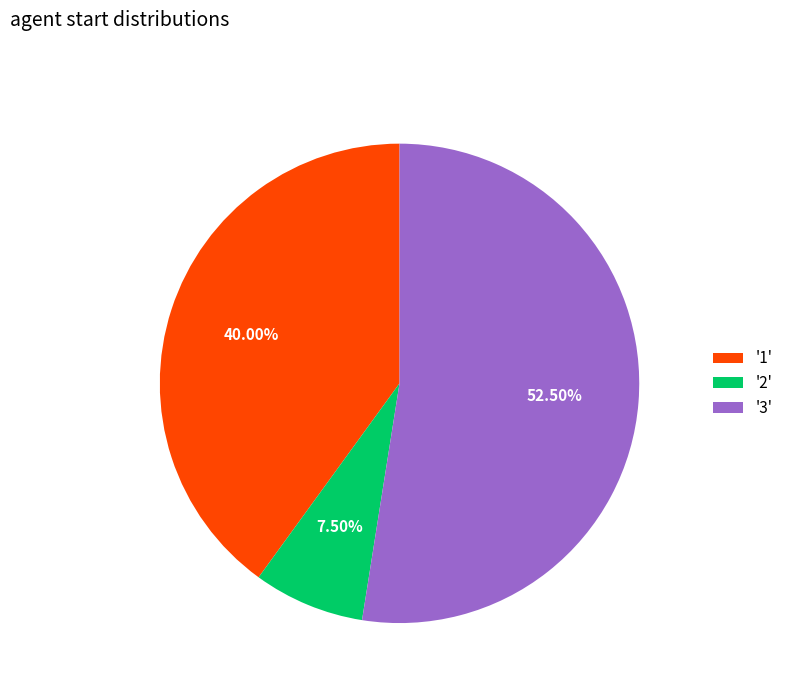

Between '2' and '1', which is larger?

'1'